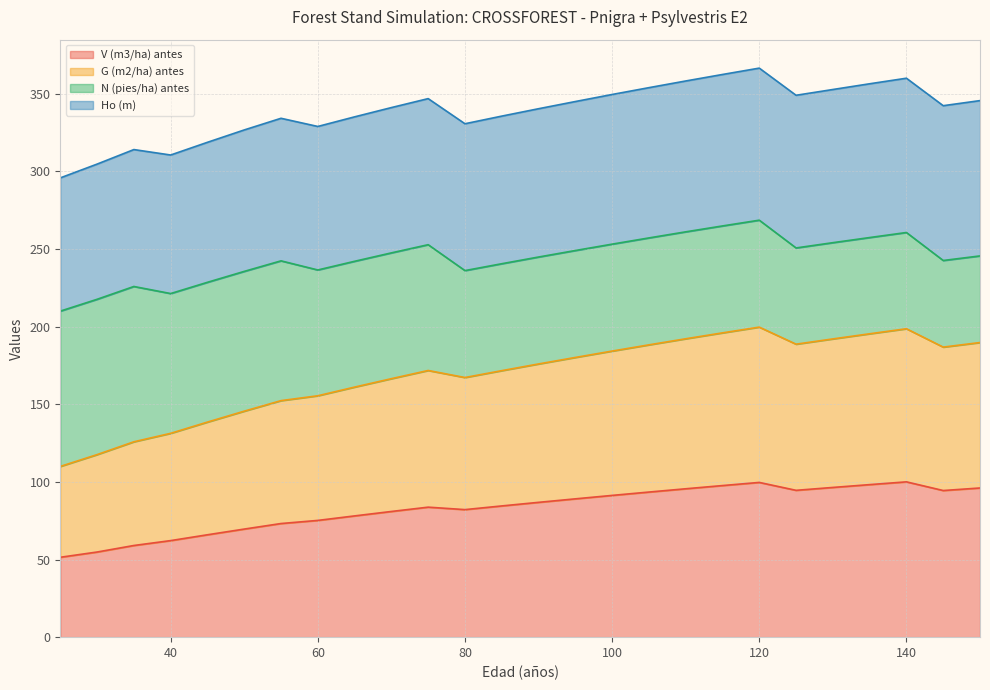

Which series has the widest spread of values?

G (m2/ha) antes